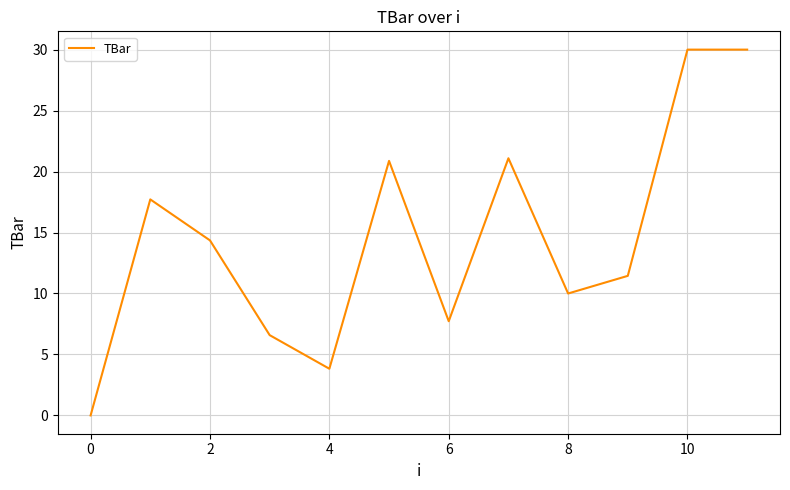

What is the difference between the maximum and minimum values?

30.0